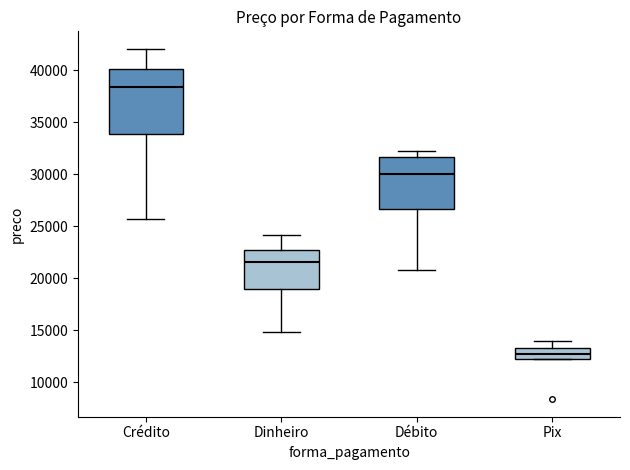

Reading left to right, read every box against the y-axis: the position of its median line, the range the box covers, and the ends of its whiskers. The values are not printed on the chart, so give them approximately, as read against the axis.

Crédito: median 38500, box 34000 to 40000, whiskers 25500 to 42000
Dinheiro: median 21500, box 19000 to 22500, whiskers 15000 to 24000
Débito: median 30000, box 26500 to 31500, whiskers 21000 to 32000
Pix: median 12500 (inside the box), box 12500 to 13500, whiskers 12000 to 14000